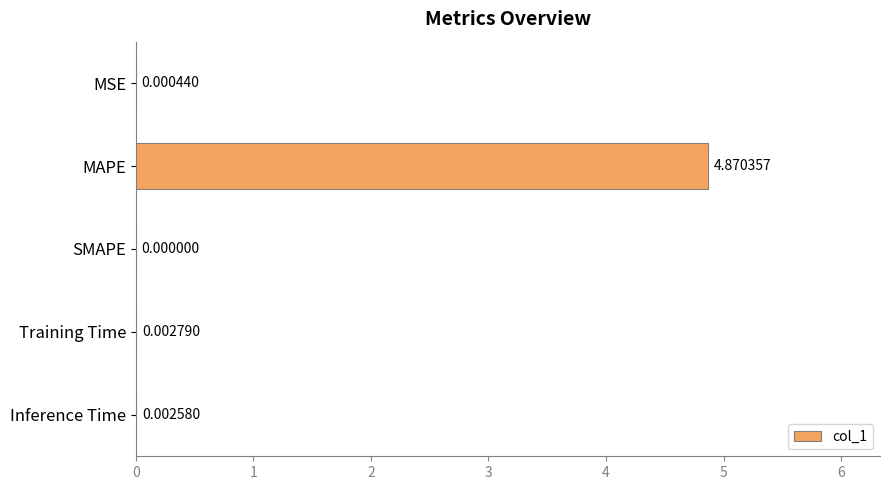

At which label is the value closest to 2?

Training Time